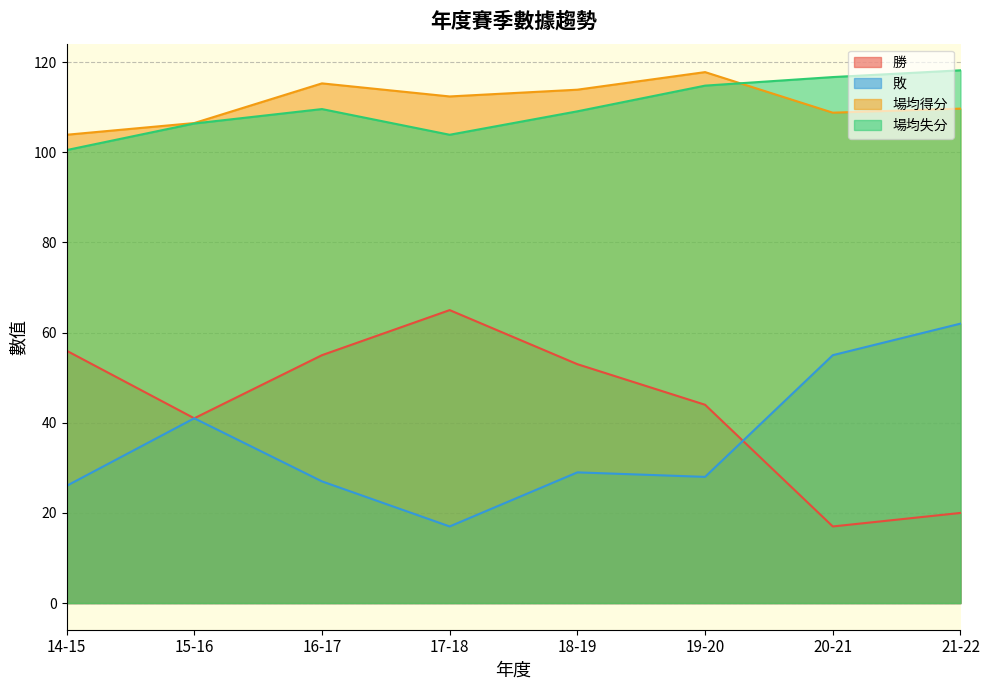

How many lines are shown in the chart?

4